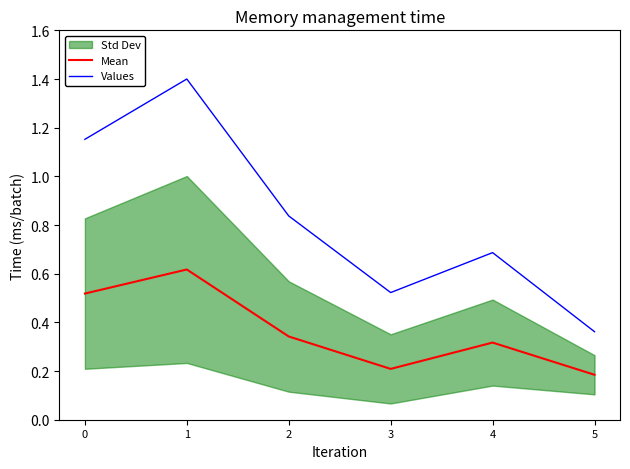

At which label does Mean reach its peak?

1